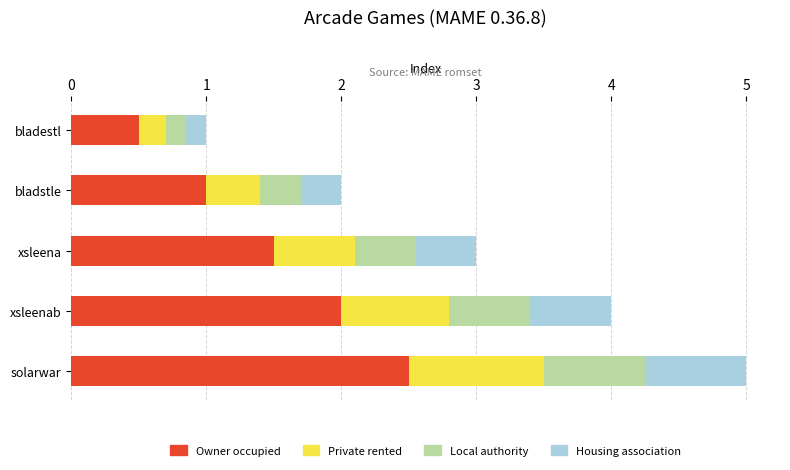

Which category has the lowest value in the Owner occupied series?

bladestl